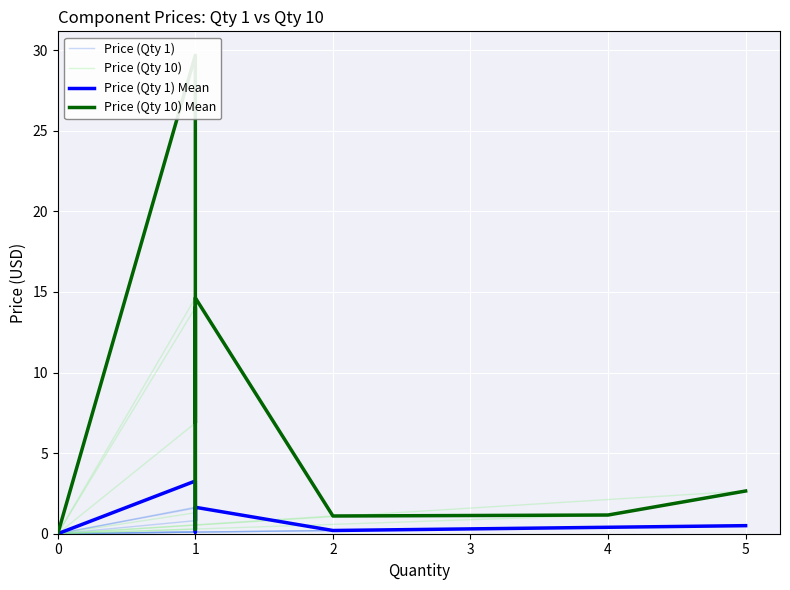

Where is Price (Qty 1) nearest to the value 1?

1